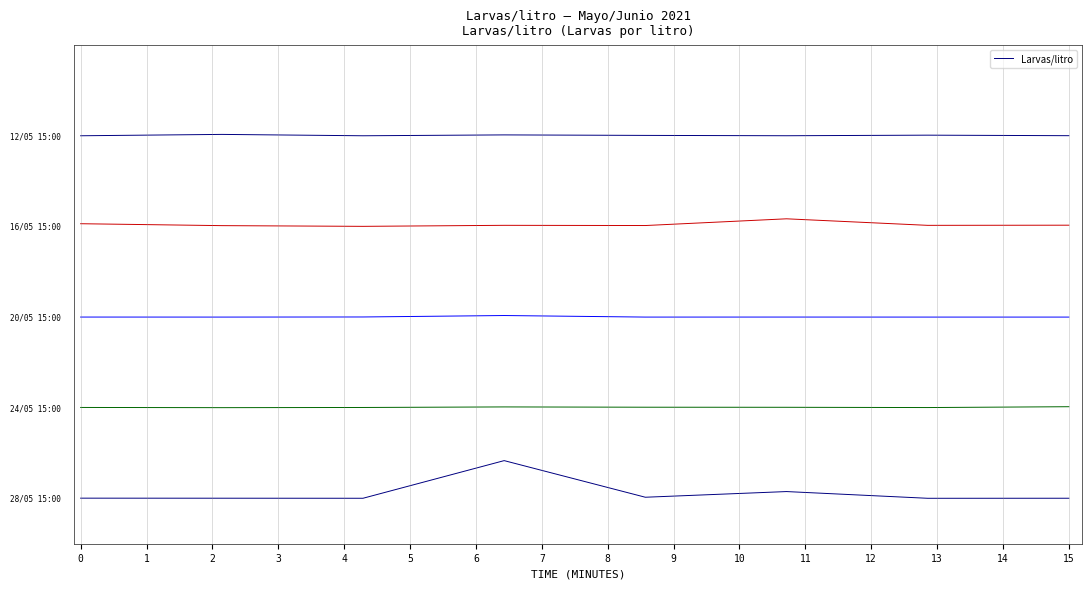

The value at 4 is 4.8. True or false?

True